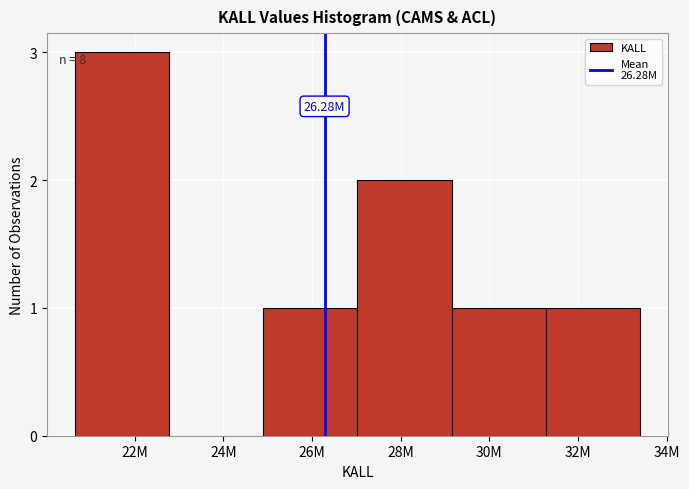

What is the ratio of the value at 22M to the value at 32M?

3.0